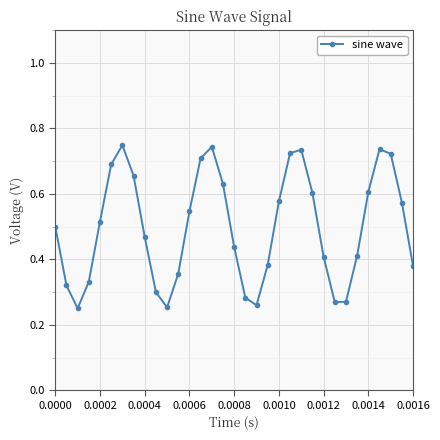

True or false: the data has more than 1 interior local peaks.

True